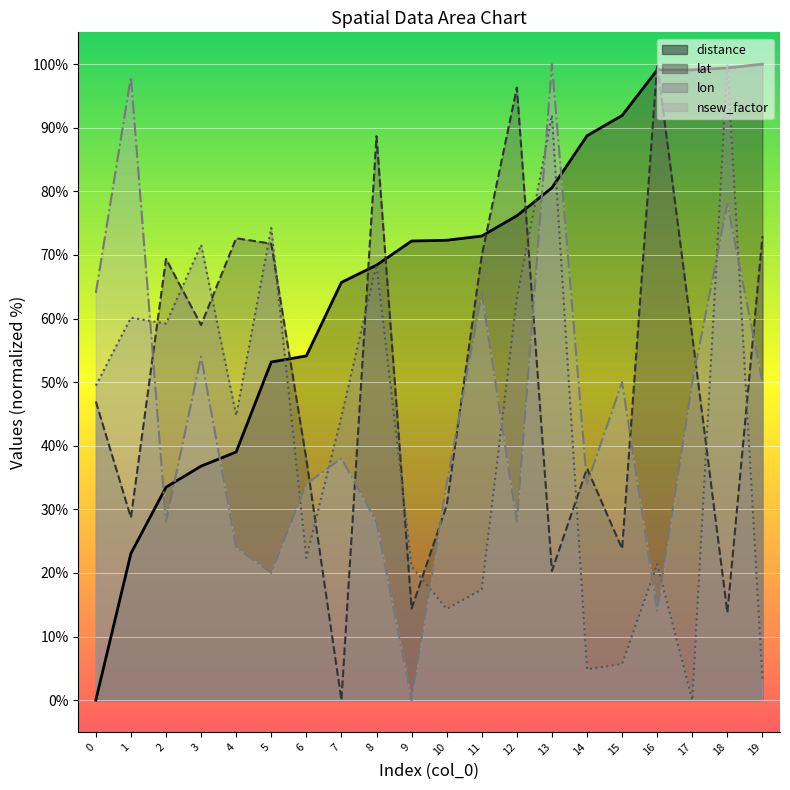

At how many categories does at least one series exceed 7?

20